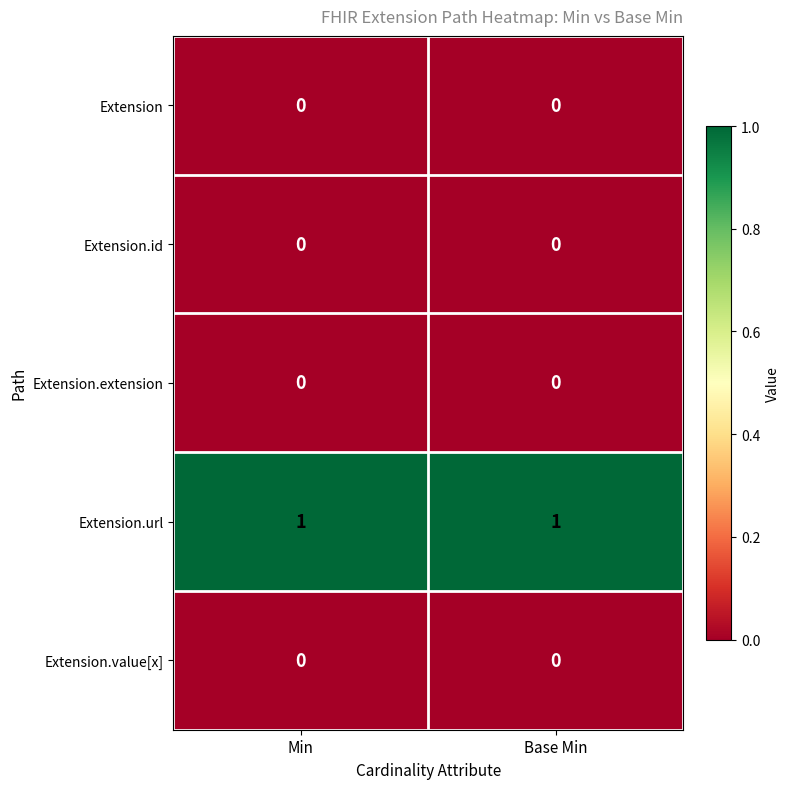

Which series has the largest total across all categories?

Extension.url